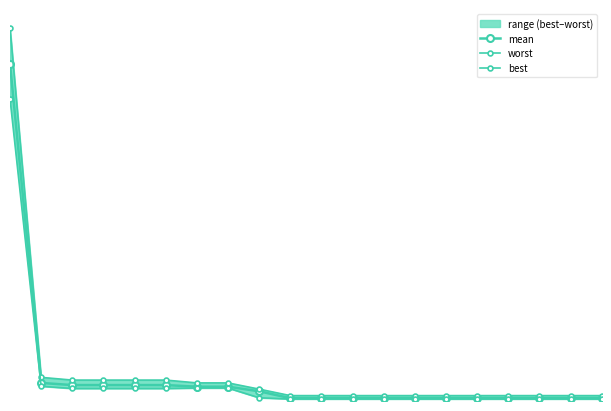

Which series has the widest spread of values?

worst